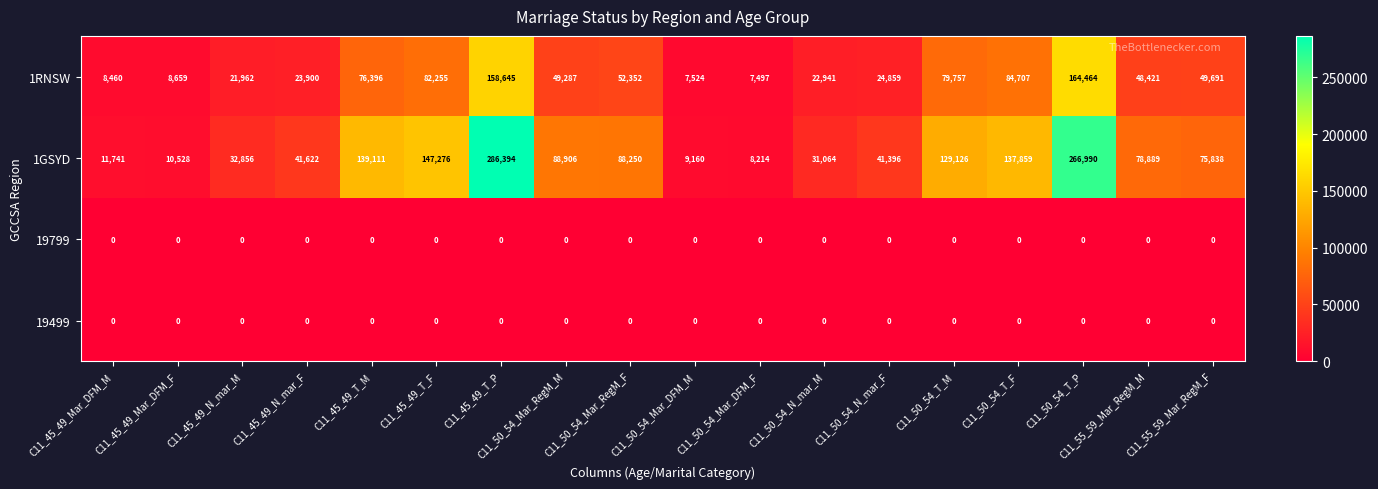

Which series has the largest total across all categories?

1GSYD